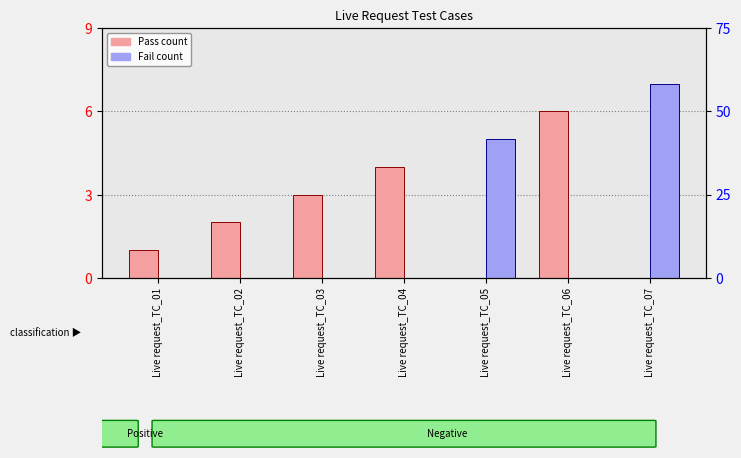

List the labels in order of Fail (S.NO) value, largest first.

Live request_TC_07, Live request_TC_05, Live request_TC_01, Live request_TC_02, Live request_TC_03, Live request_TC_04, Live request_TC_06